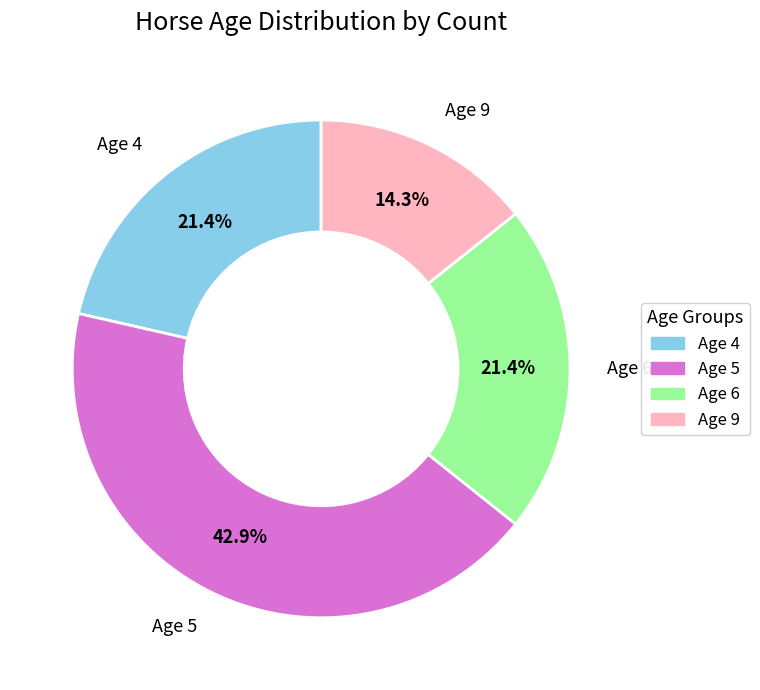

Is there a majority slice in this chart?

No